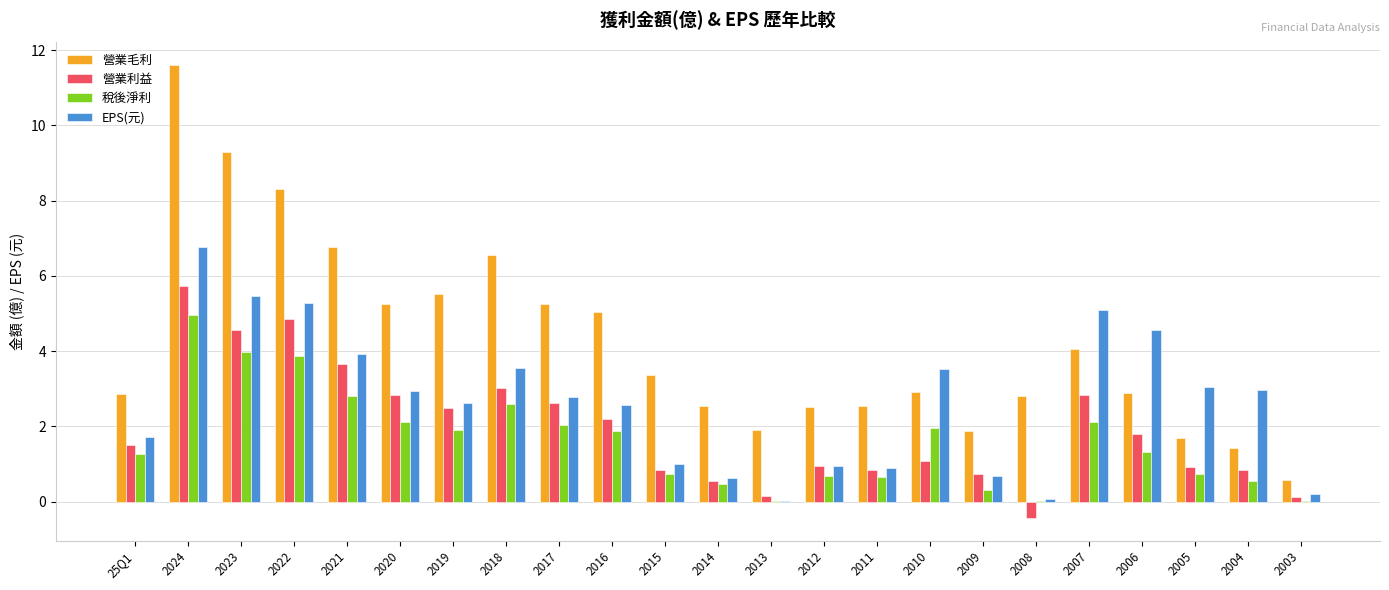

What value does the 營業毛利 series have at 2004?

1.4